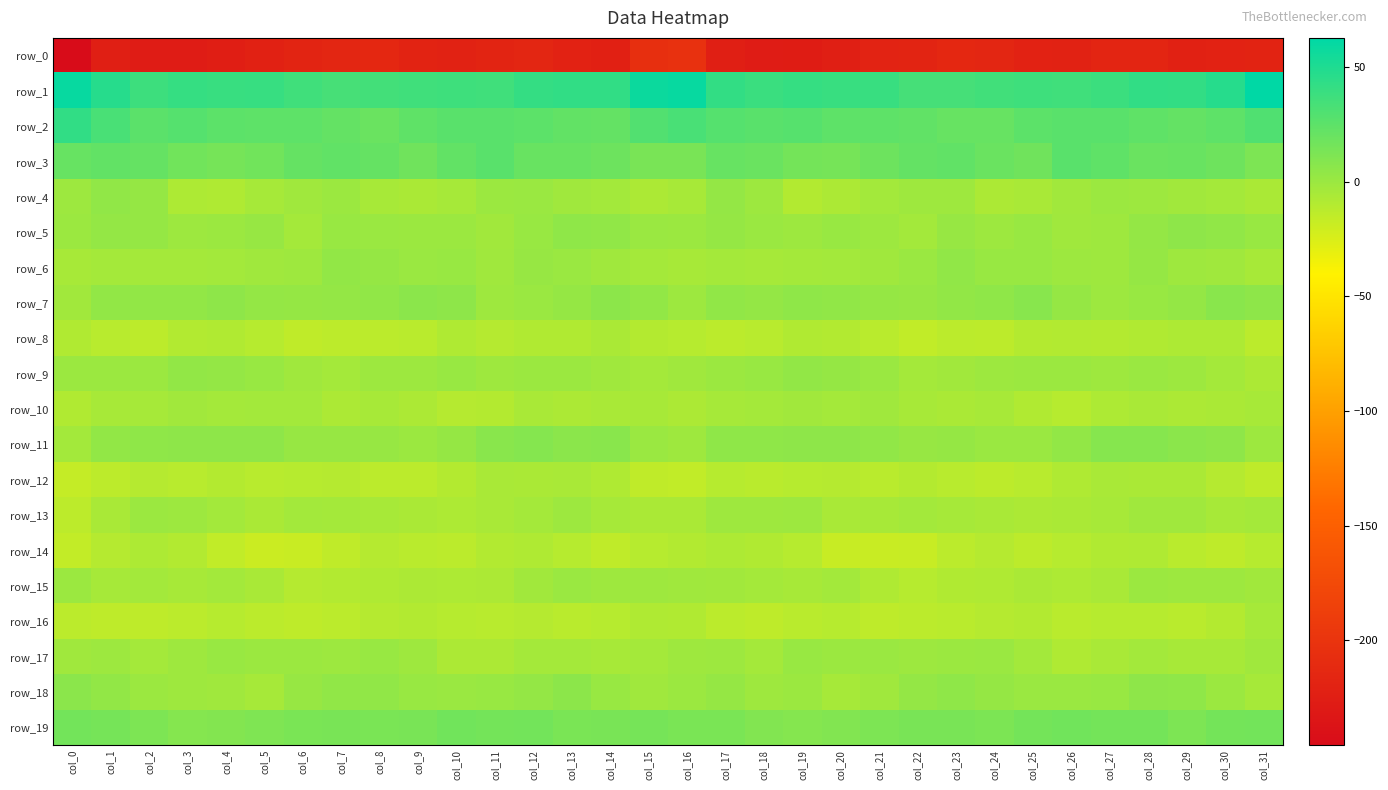

Which series changed the most between col_4 and col_31?

row_1